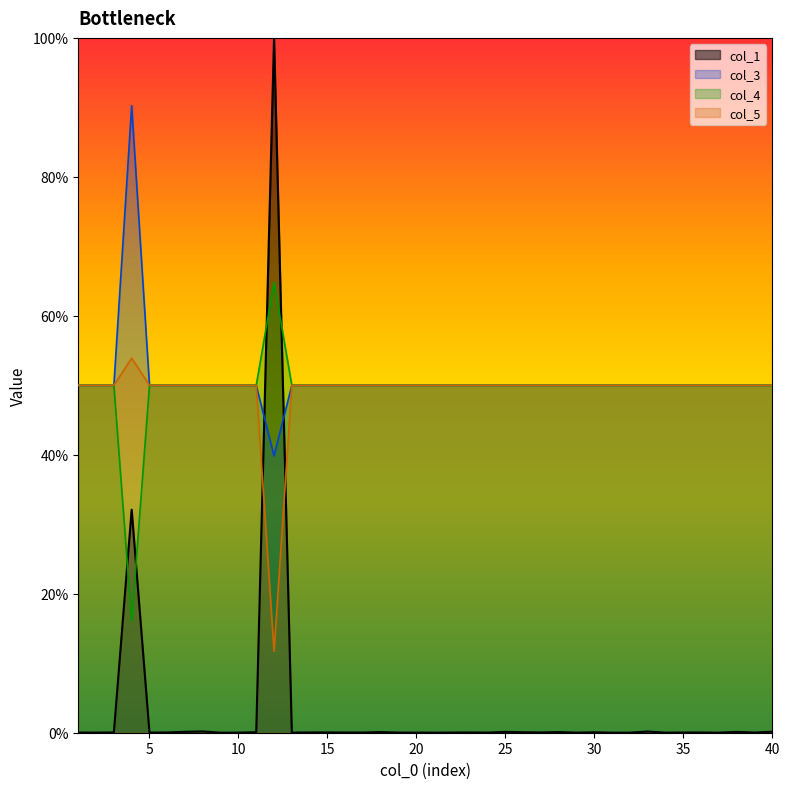

What is the sum of the col_5 values at 21 and 4?

1.0